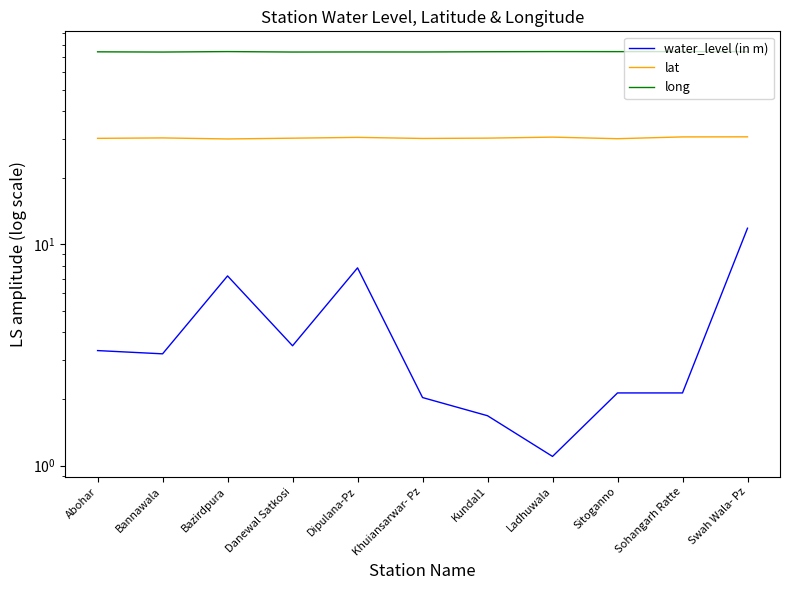

True or false: water_level (in m) and lat intersect in this chart.

False